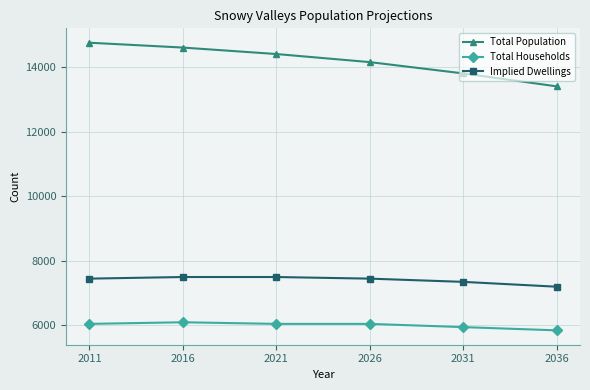

What is the difference between the maximum and minimum values in the Total Households series?

250